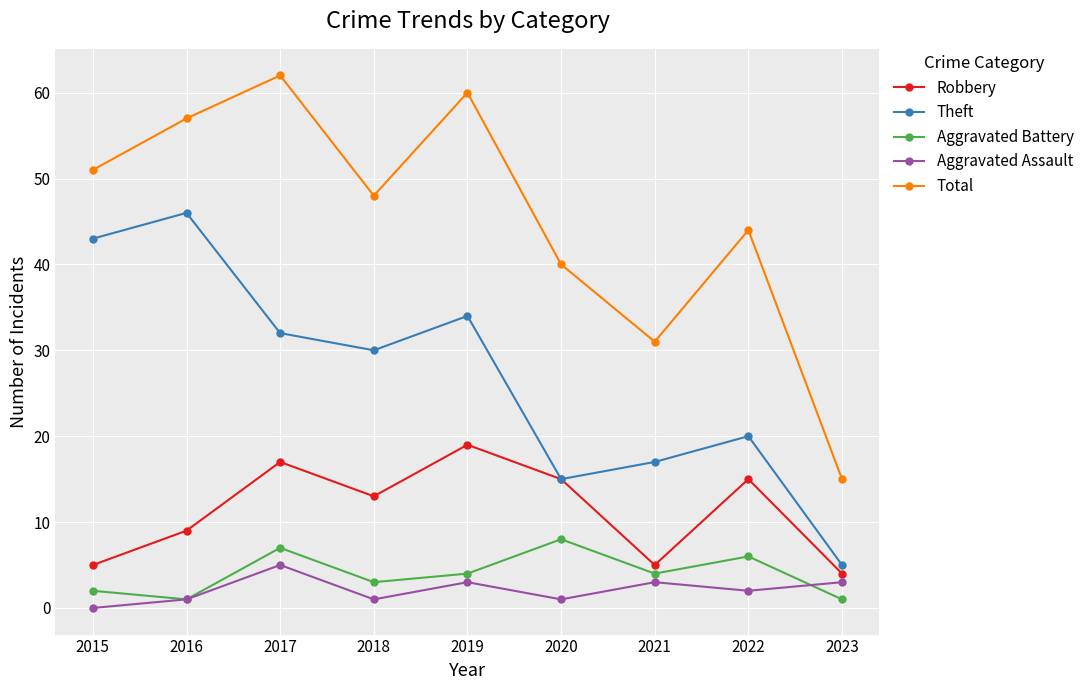

What is the difference between the Total values at 2017 and 2018?

14